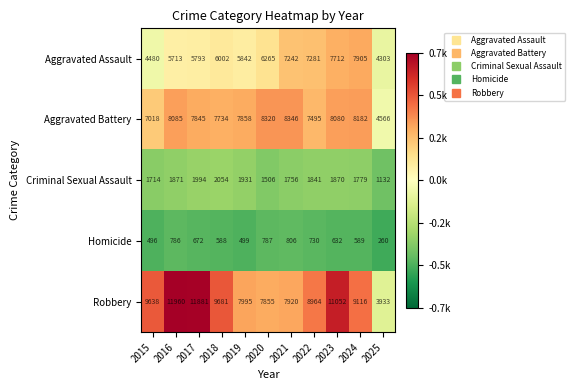

The Criminal Sexual Assault series shows 1053 at 2020. True or false?

False